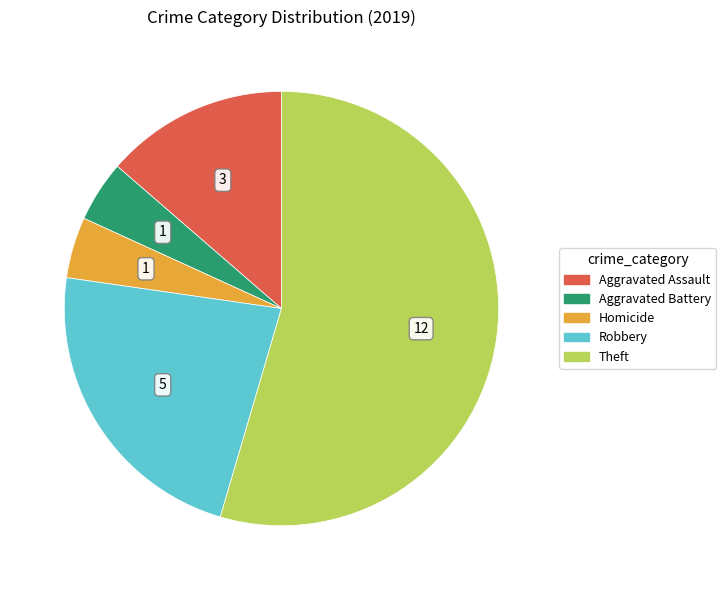

Is there any slice that represents more than half of the pie?

Yes